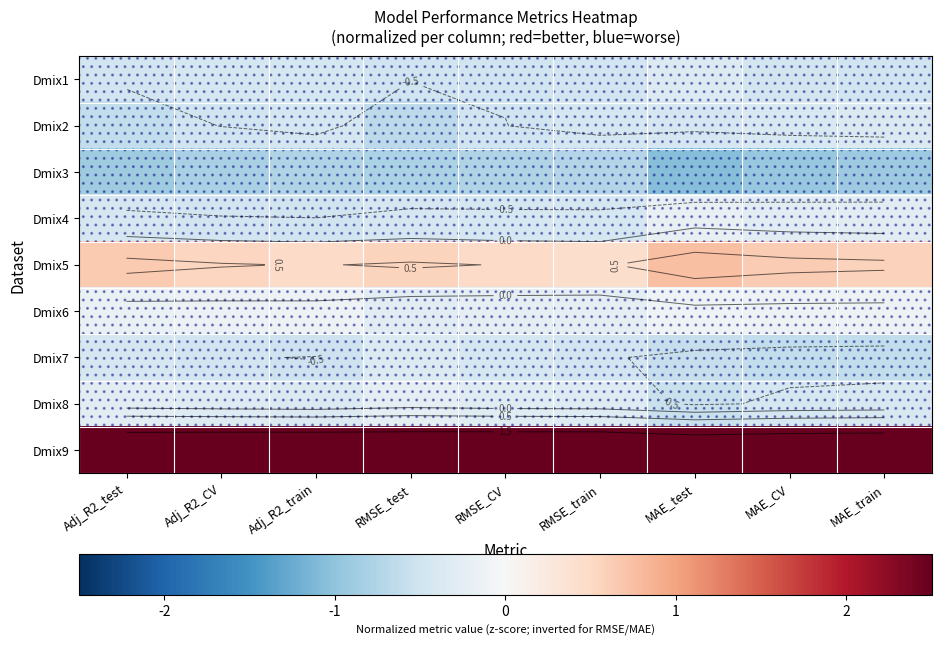

Which category has the lowest value in the Dmix6 series?

RMSE_test